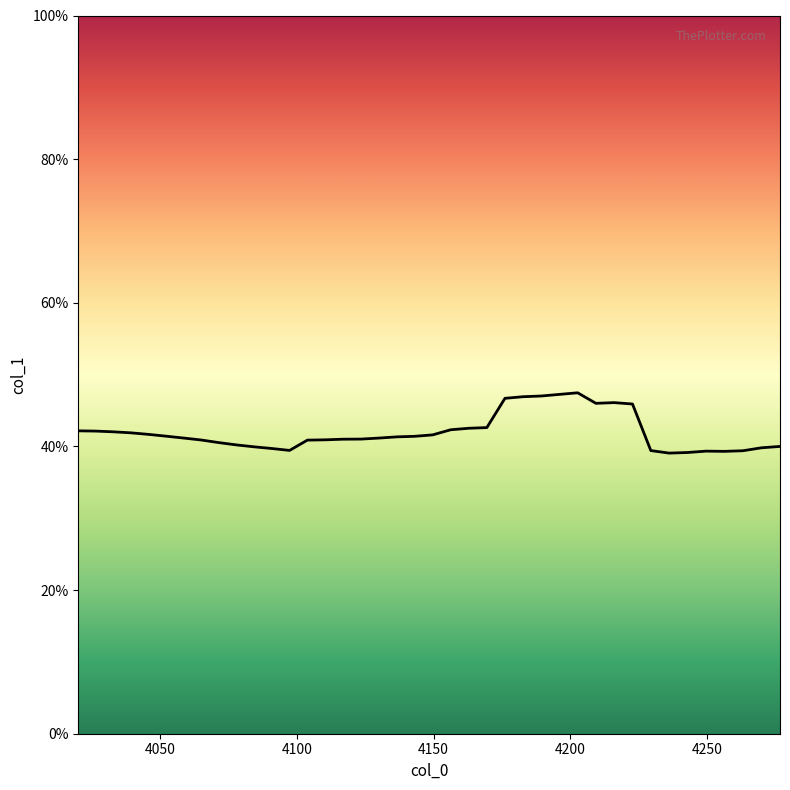

Where is the data nearest to the value 0?

4236.234910107076